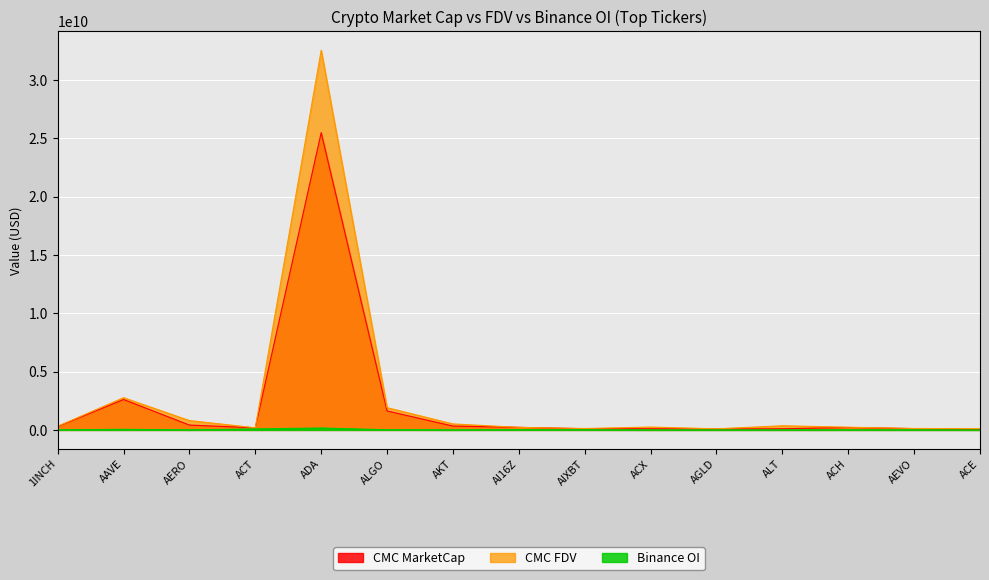

How many series are shown in this chart?

3